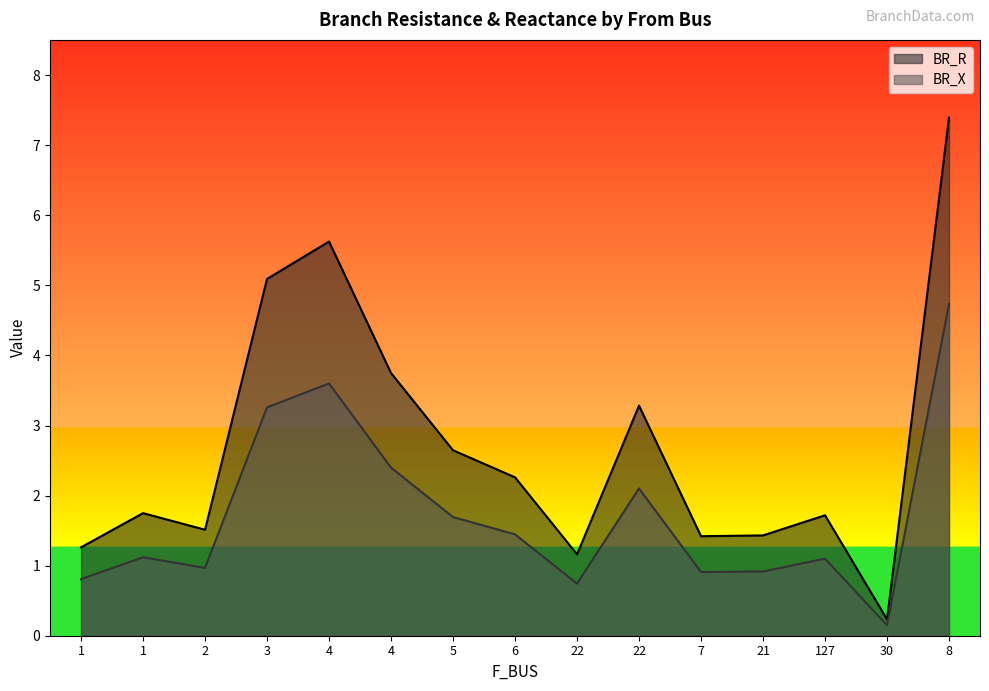

Does the chart have visible grid lines?

No